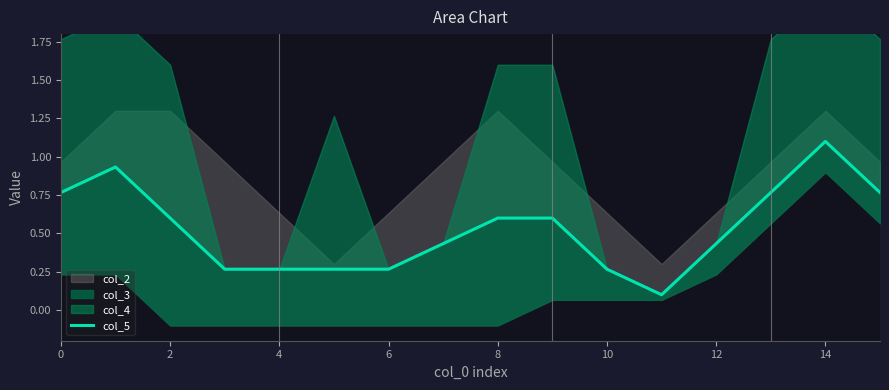

What is the sum of all values?

8.4